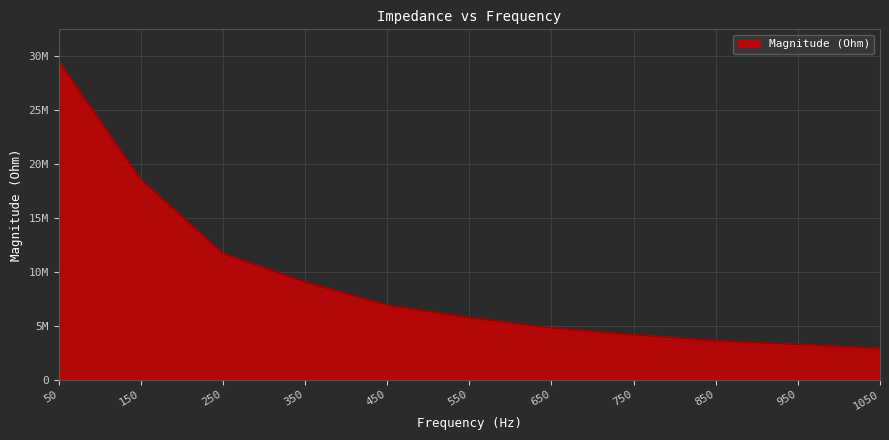

Which category has the lowest value across all series?

1050